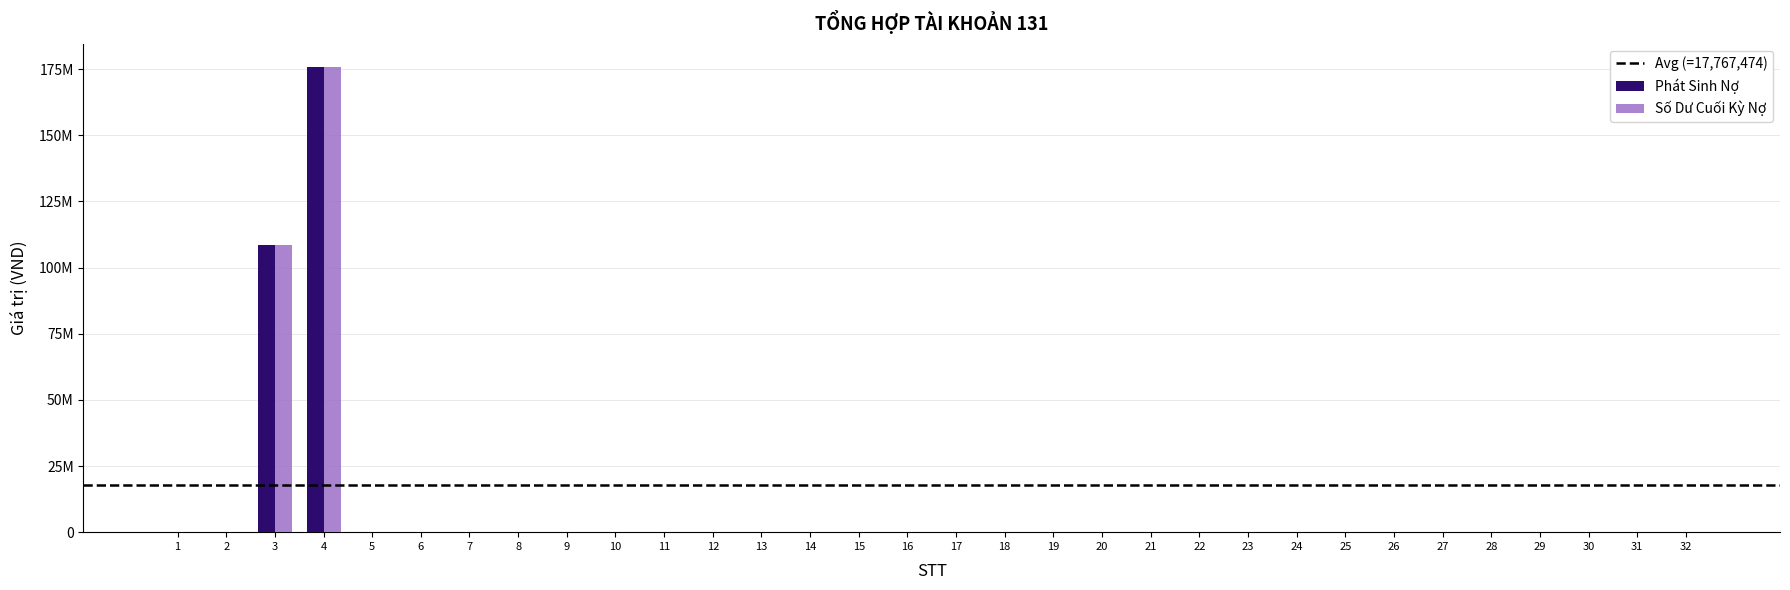

Are the bars grouped side by side (vs. stacked)?

Yes